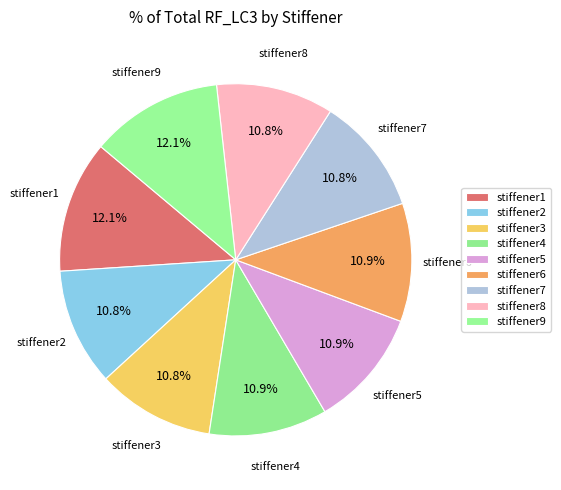

How many segments does this pie chart have?

9